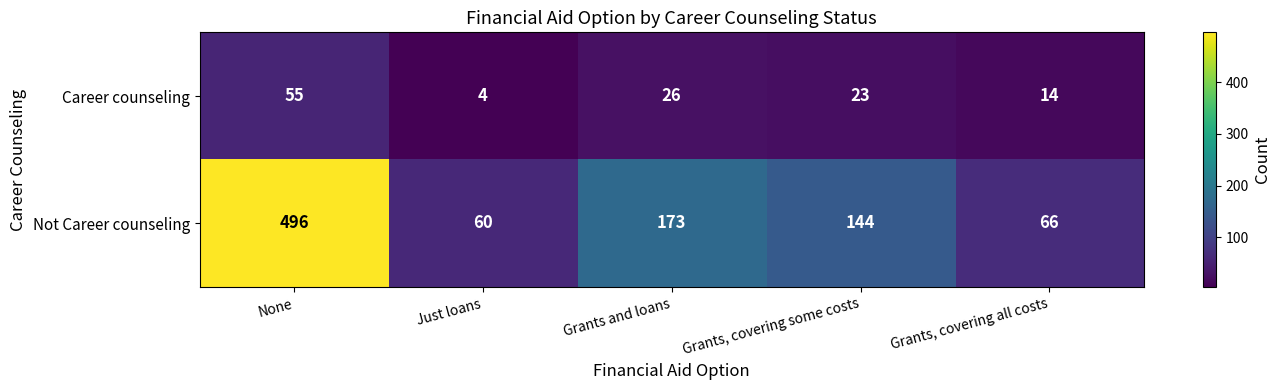

Reading left to right, transcribe all the data shown in this chart.

Career counseling: 55	4	26	23	14
Not Career counseling: 496	60	173	144	66